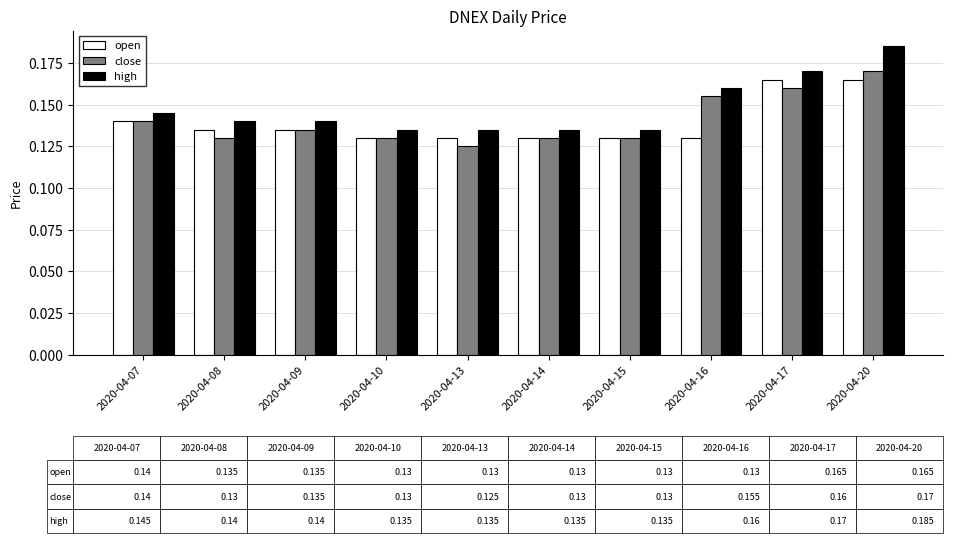

What are all the series names shown in the legend?

open, close, high